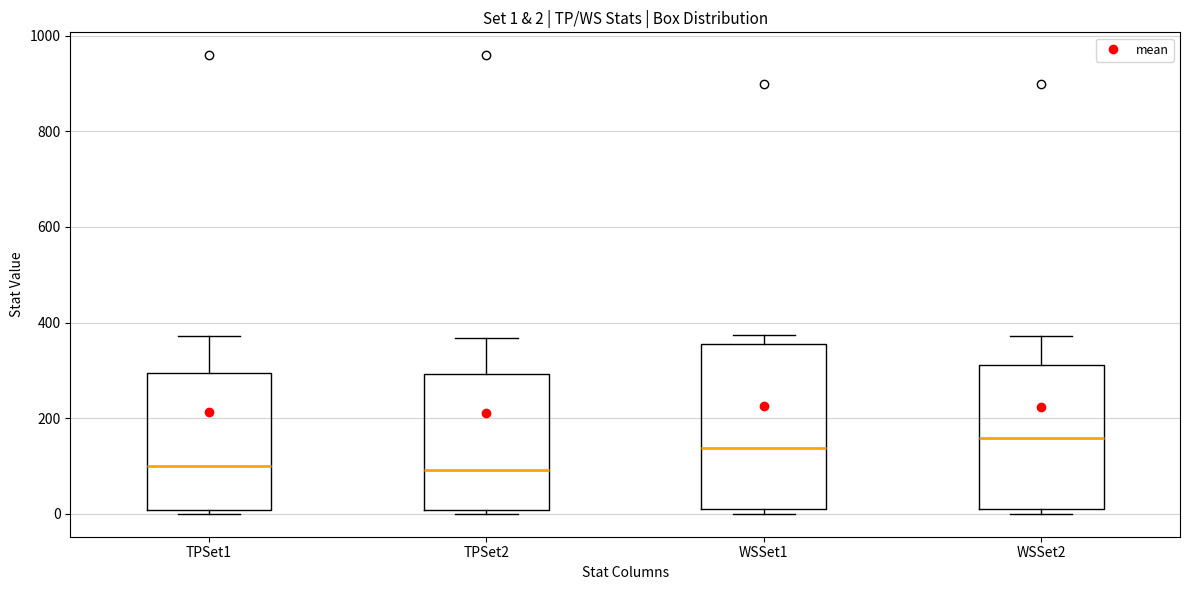

Which box is the tallest, from its lower edge to its upper edge?

WSSet1